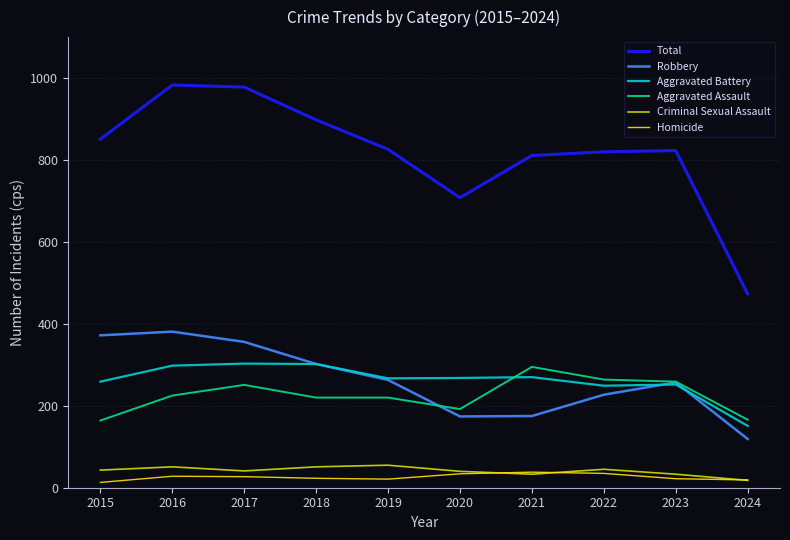

Is it true that Aggravated Battery equals 268 at 2020?

True